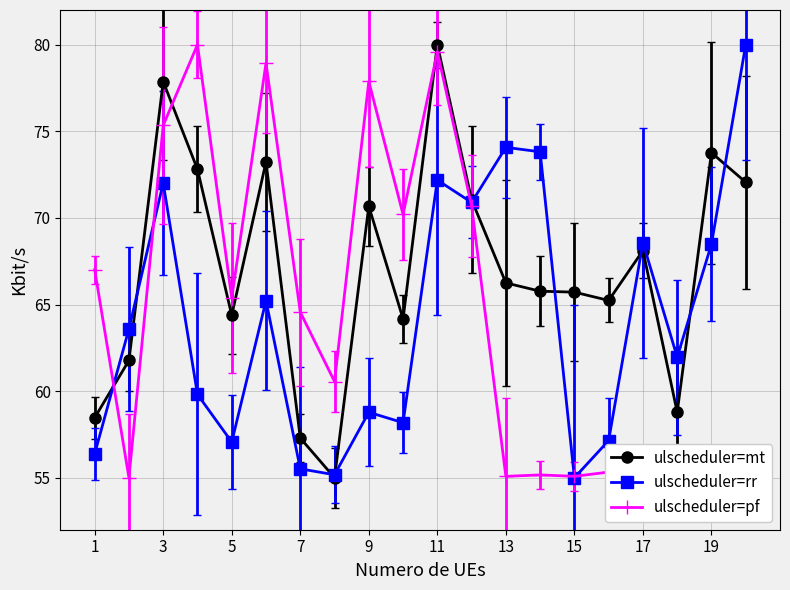

What is the maximum value shown in the chart?

80.0